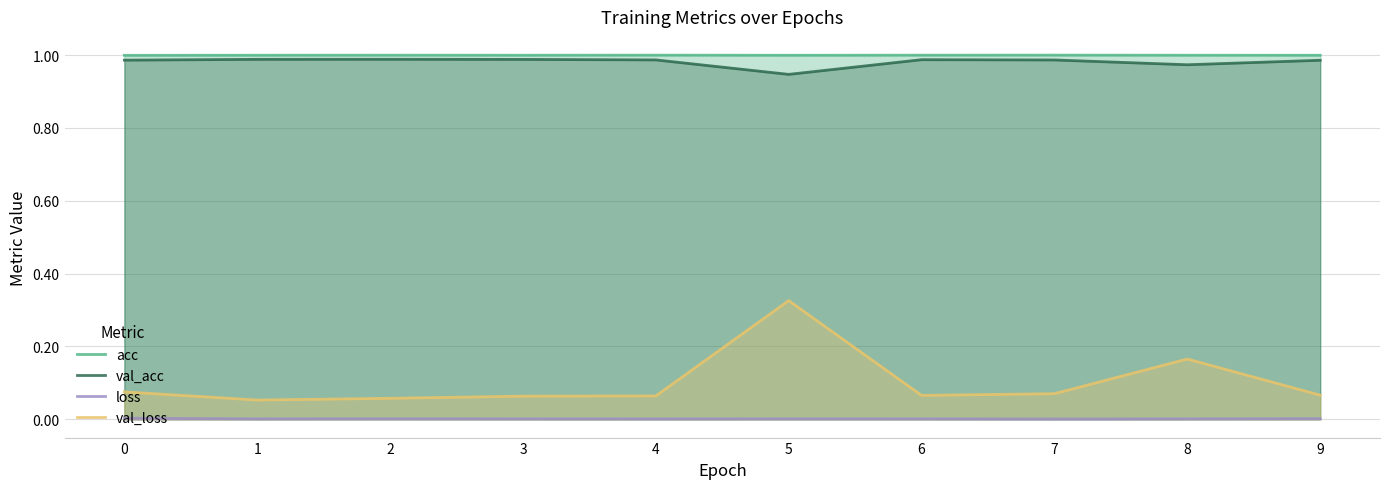

What is the average value of the acc series?

1.0